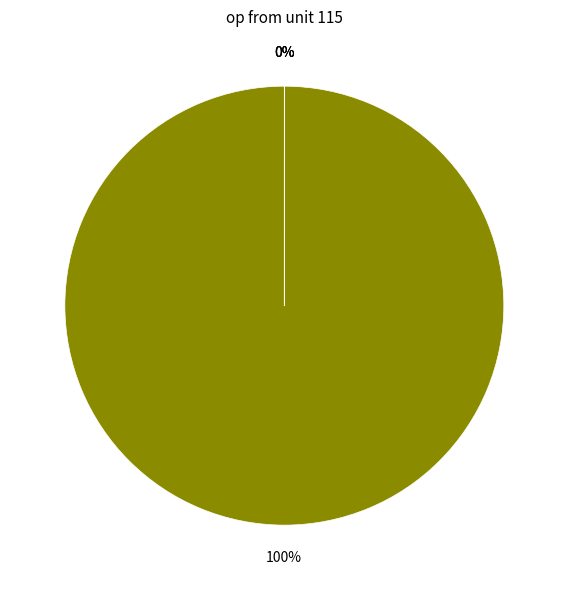

Does any single category account for the majority?

Yes